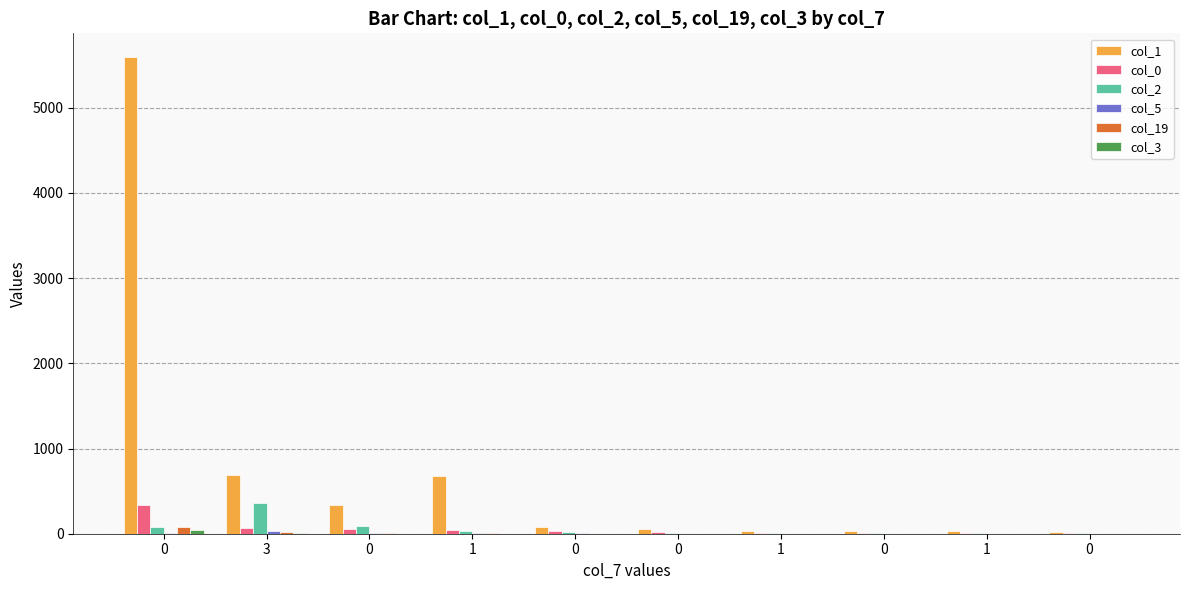

How many groups of bars are there?

10